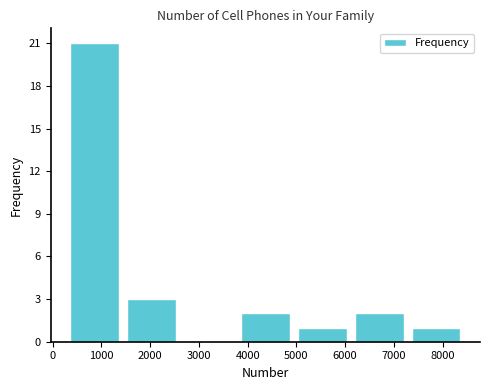

How tall is the bar that spans 4900 to 6100 on the x-axis? Neither the bar edges nor the heights are printed on the chart, so give them approximately, as read against the axes.

1